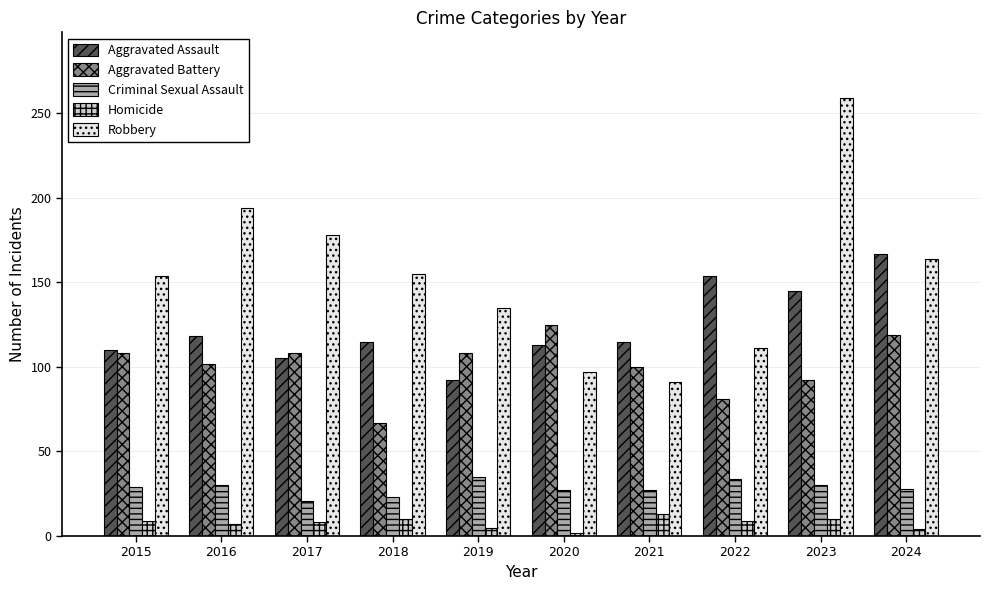

What is the sum of all Aggravated Assault values?

1234